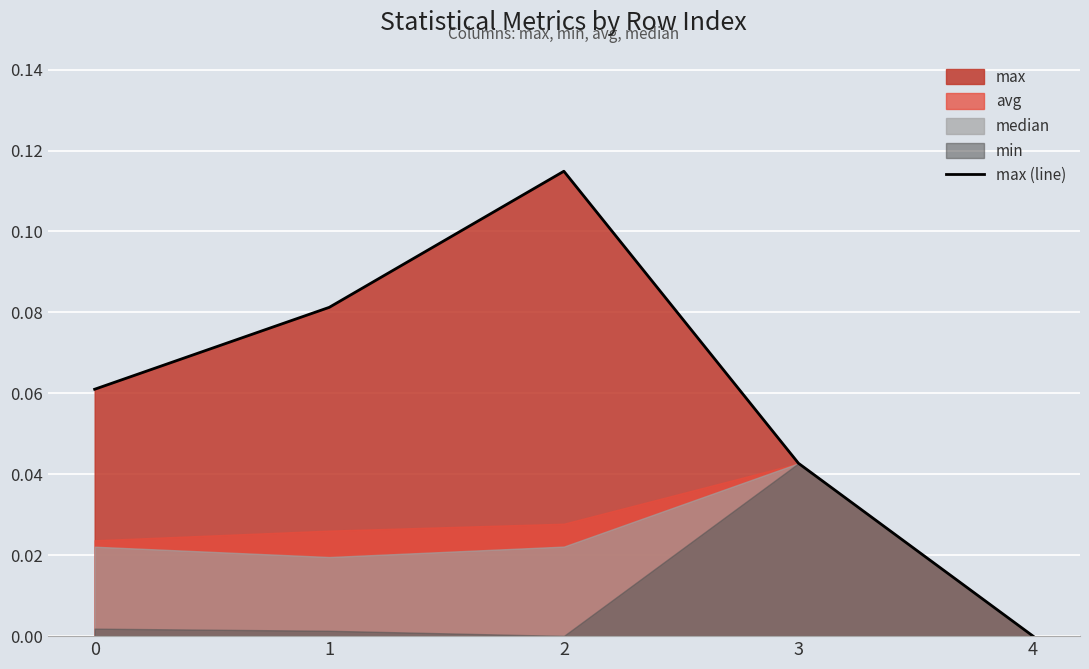

At which category does the data reach its first local peak?

2